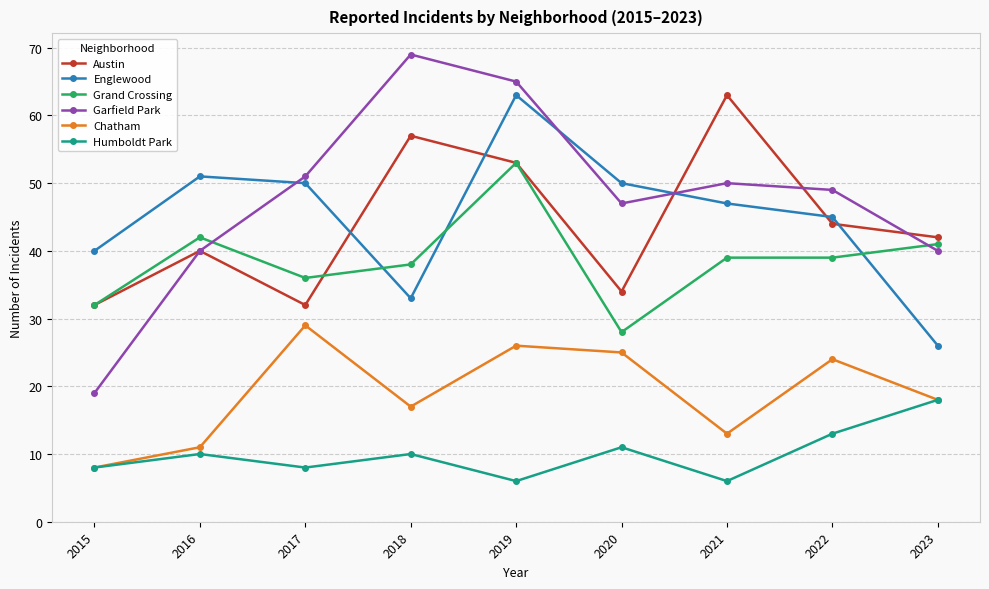

True or false: Garfield Park has more than 0 points higher than both neighbors.

True